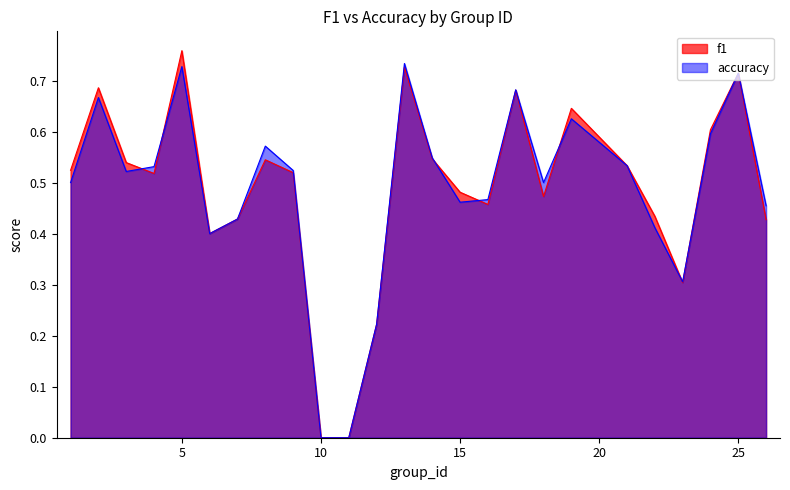

What is the value of the accuracy point at the 16th from the left?

0.5